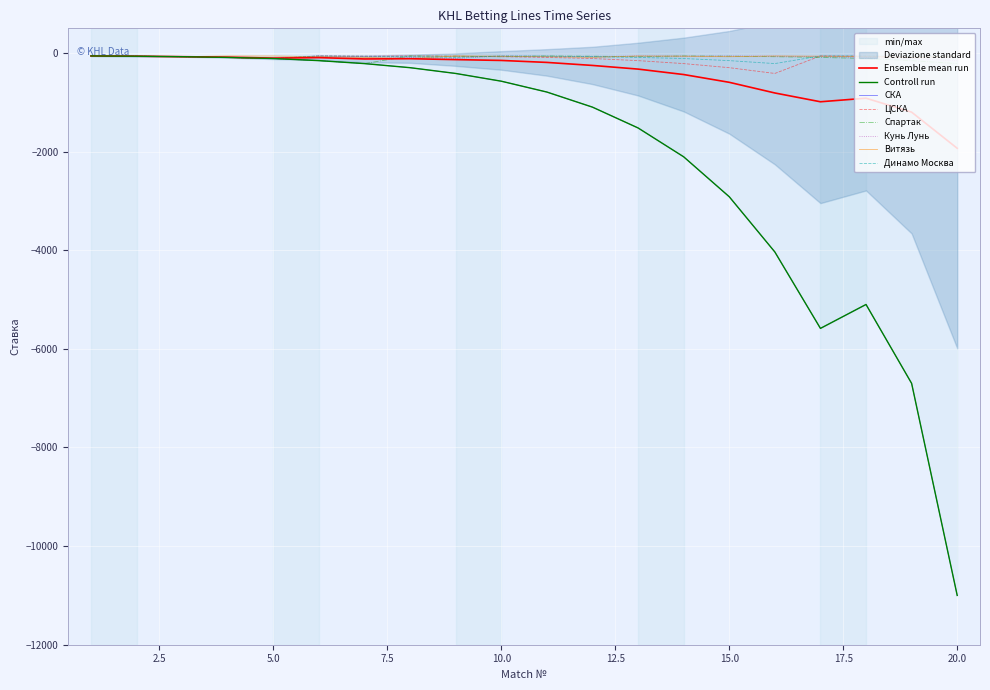

Which category has the highest value in the Кунь Лунь series?

1